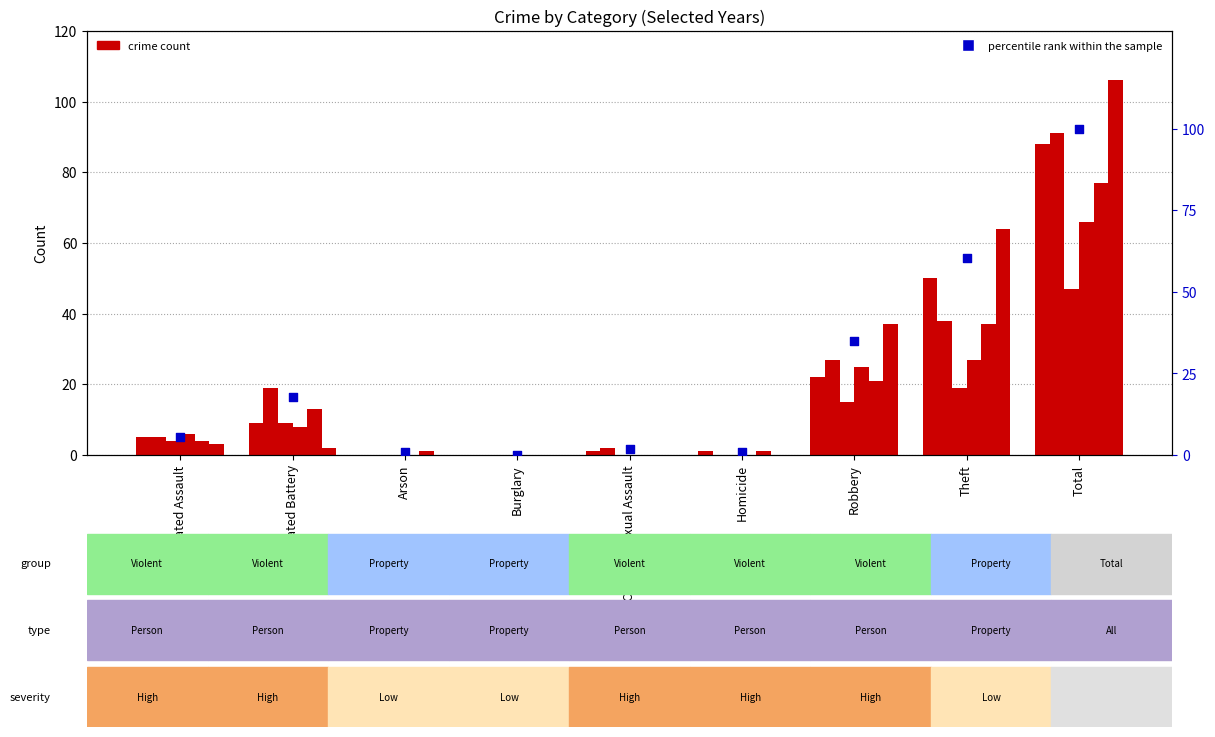

Which has a higher value, Aggravated Battery or Homicide?

Aggravated Battery